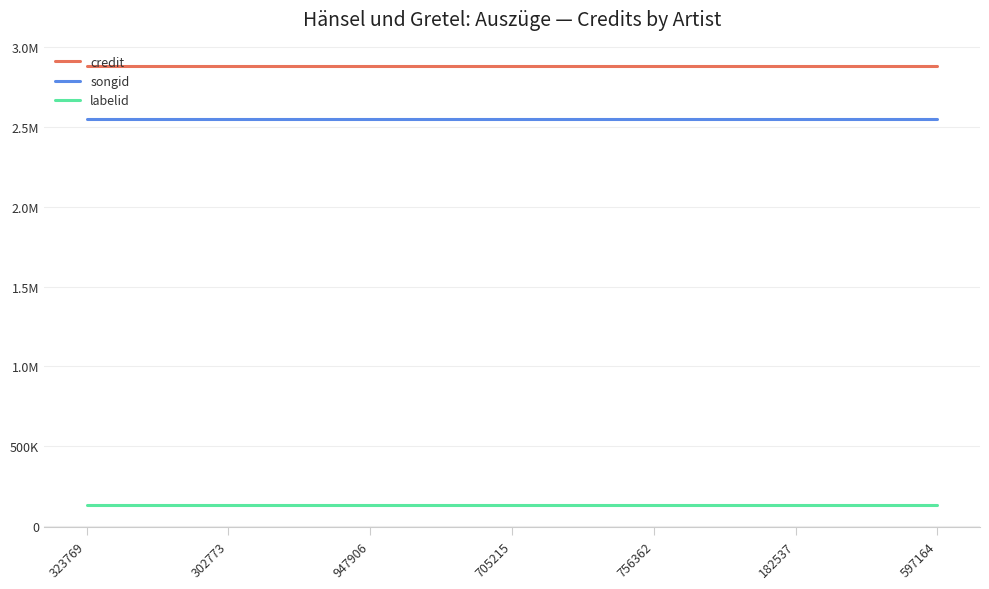

What are all the series names shown in the legend?

credit, songid, labelid